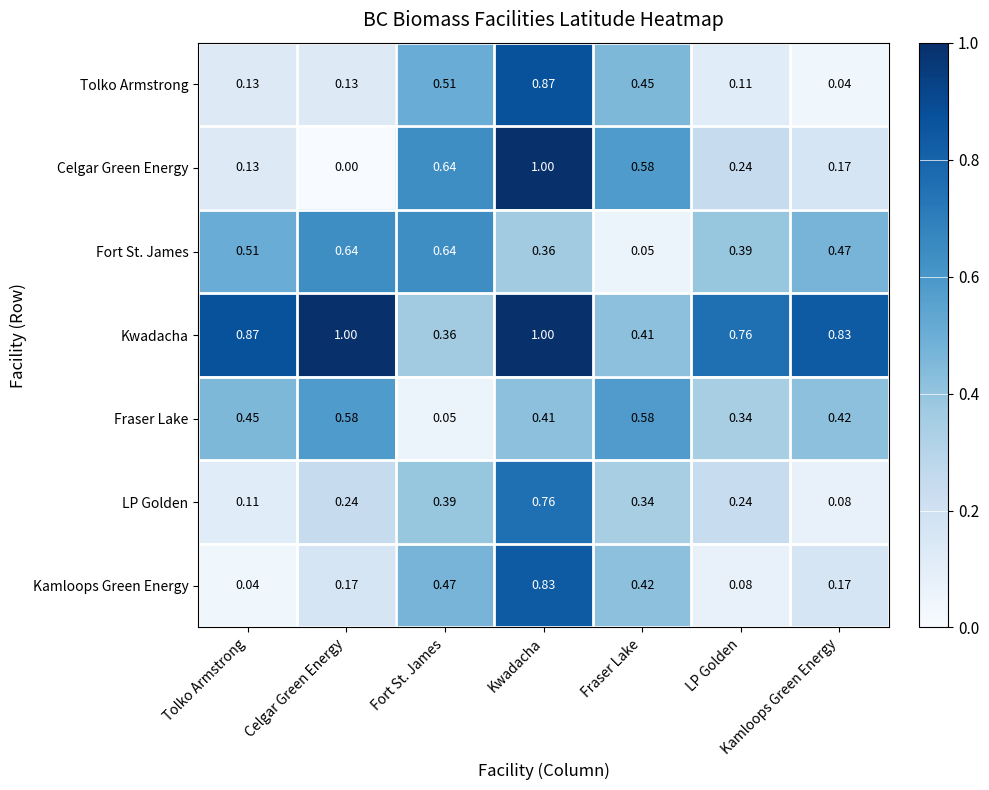

Which series has the widest spread of values?

Celgar Green Energy